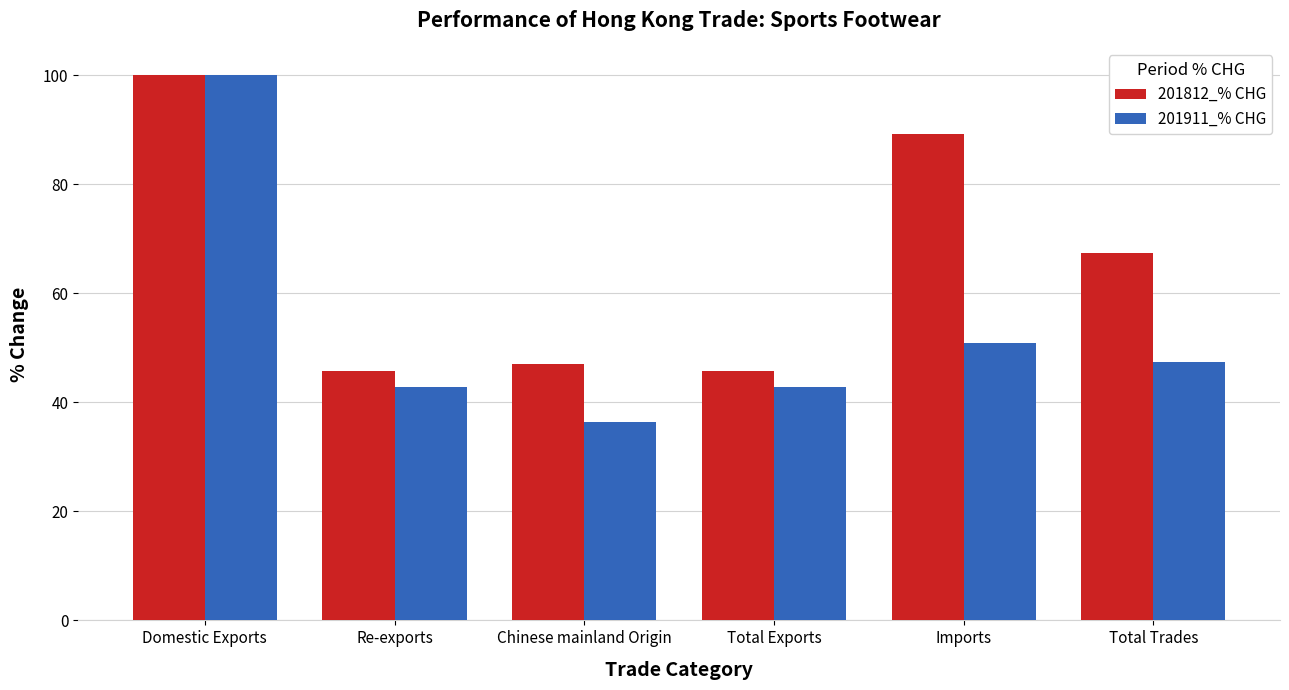

What is the minimum value shown in the chart?

36.3